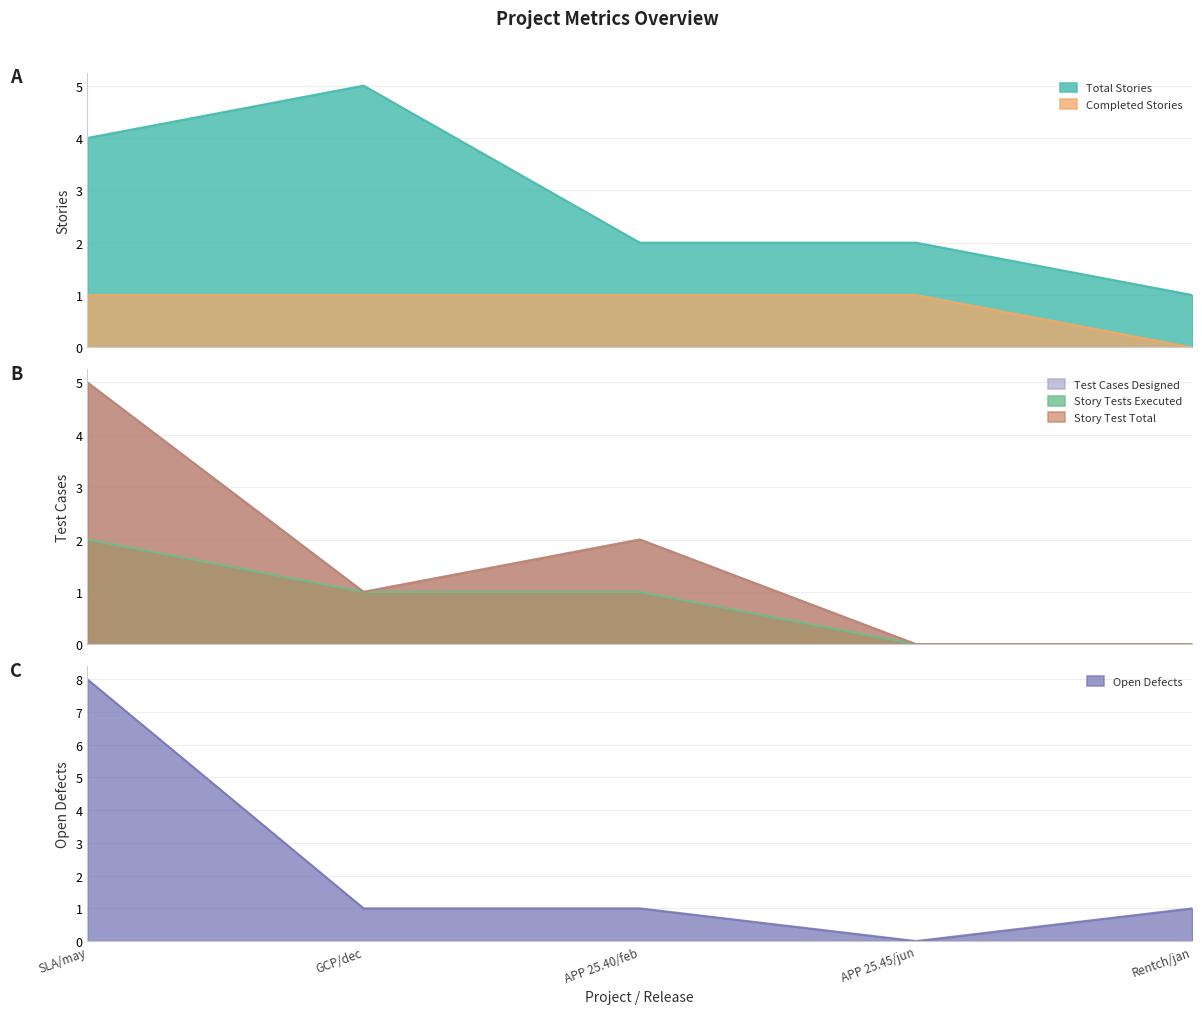

What is the highest value of the Total Stories series?

5